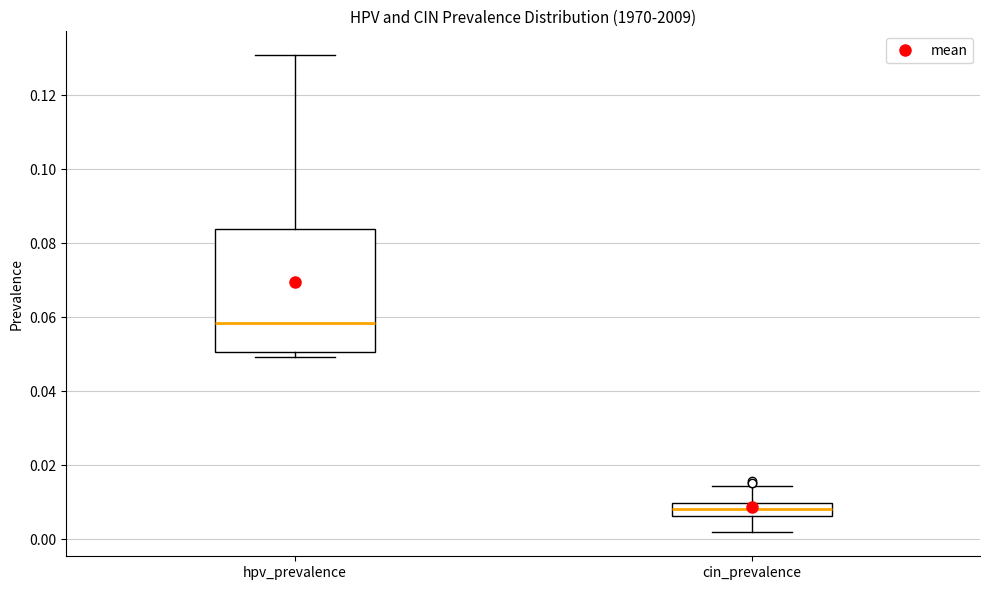

Where is the lower edge of the box for hpv_prevalence on the y-axis? The values are not printed on the chart, so give them approximately, as read against the axis.

0.050